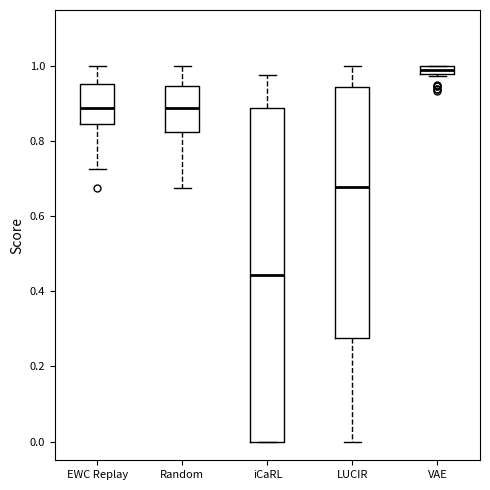

Which box has the highest median line?

VAE